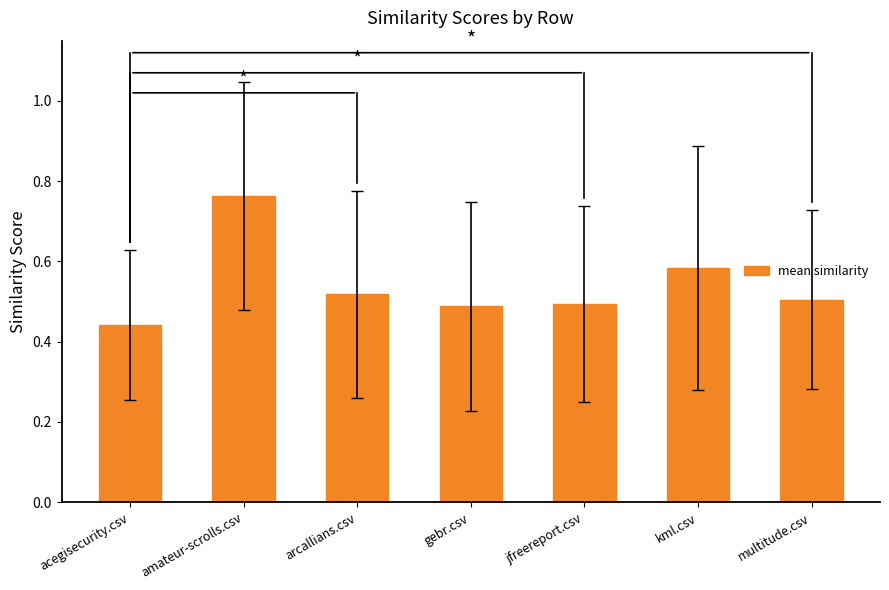

What position from the left is acegisecurity.csv?

1